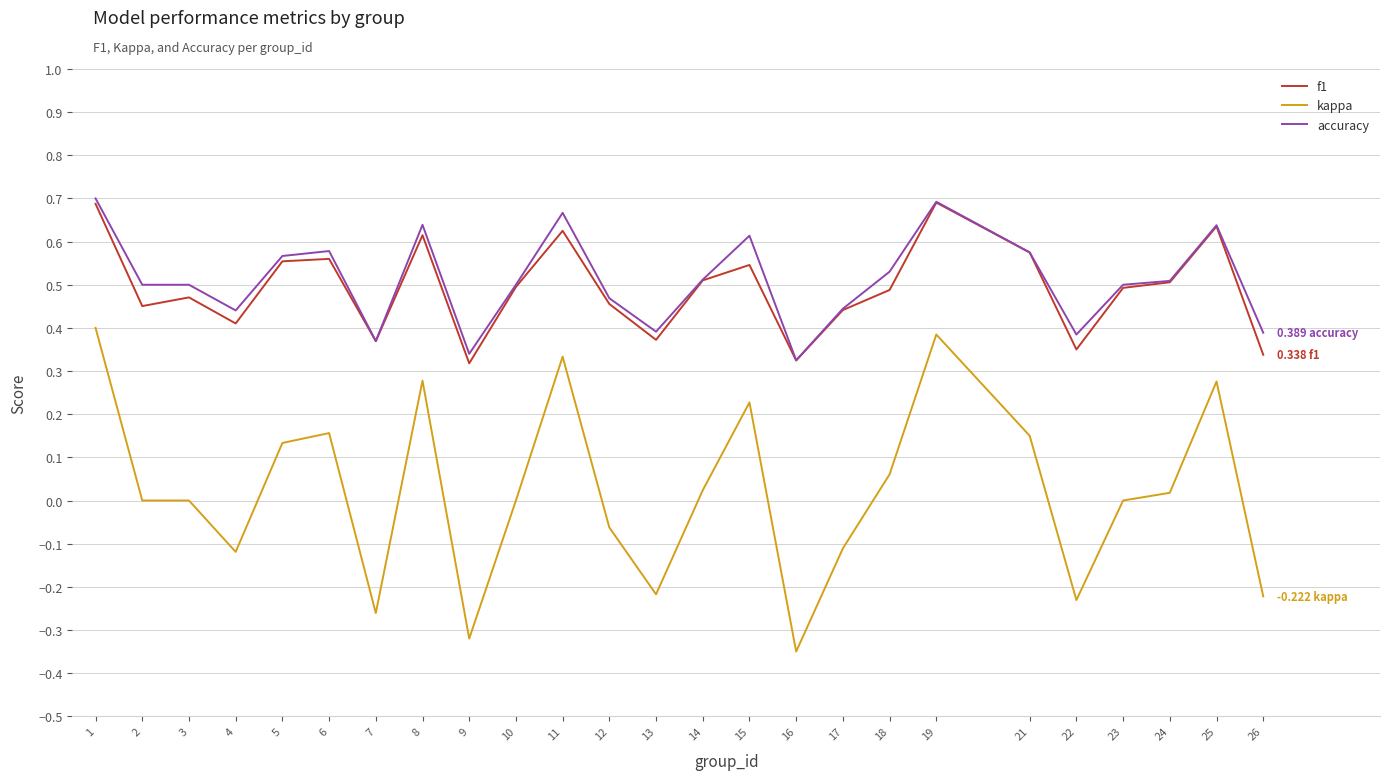

True or false: accuracy and kappa intersect in this chart.

False